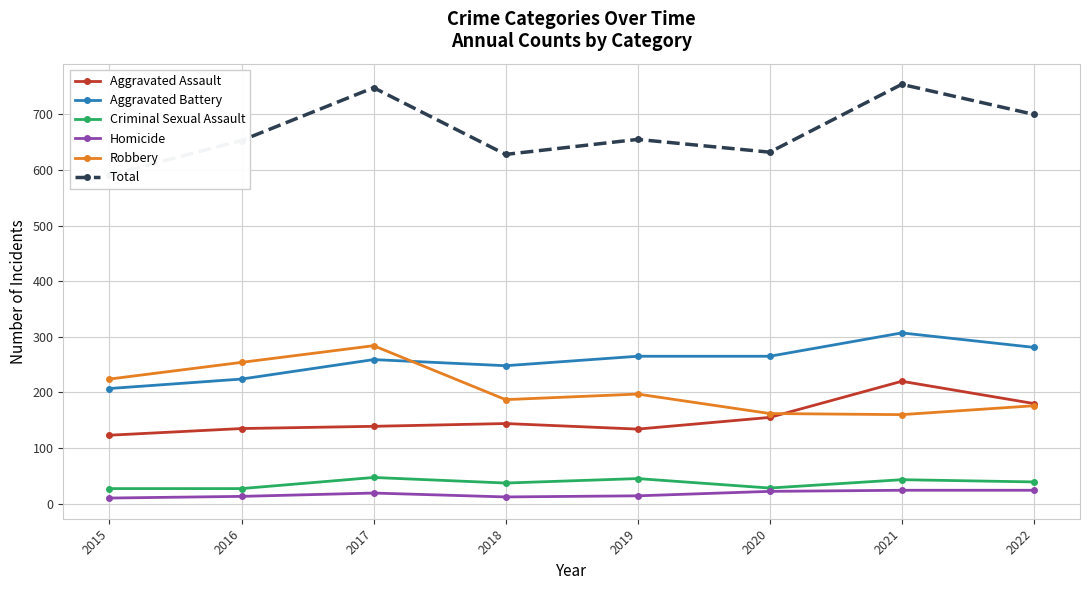

What are all the series names shown in the legend?

Aggravated Assault, Aggravated Battery, Criminal Sexual Assault, Homicide, Robbery, Total